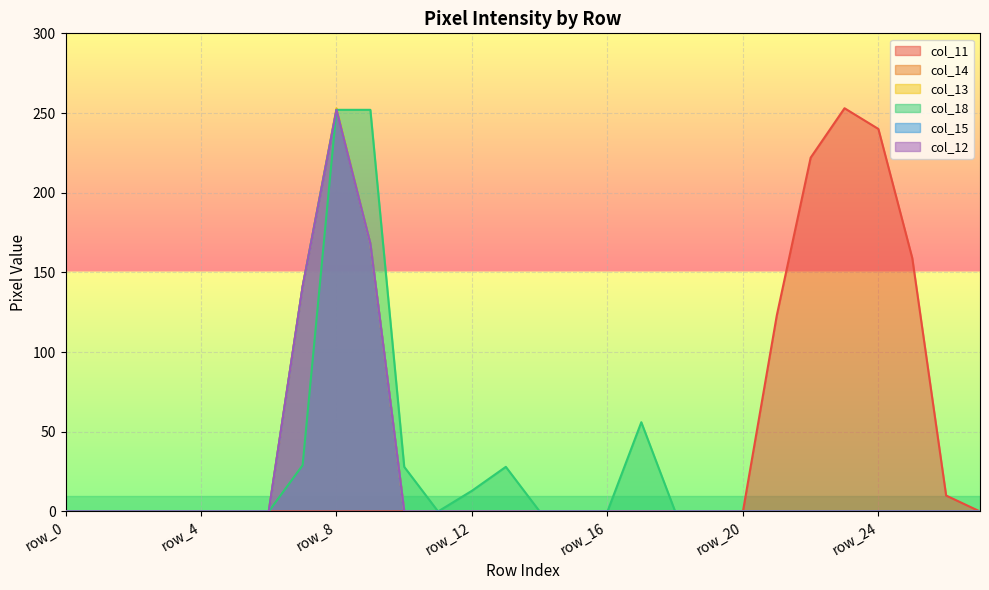

Is the value of col_12 at row_18 greater than the value of col_18 at row_3?

No